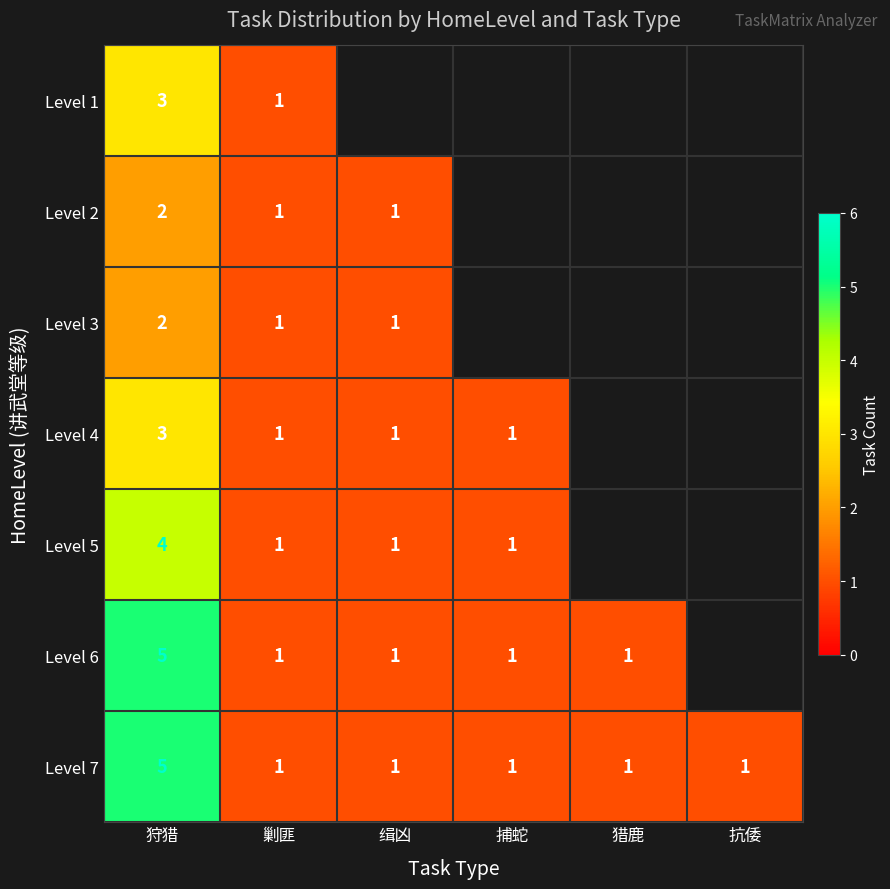

Is it true that Level 4 equals 0 at 剿匪?

False